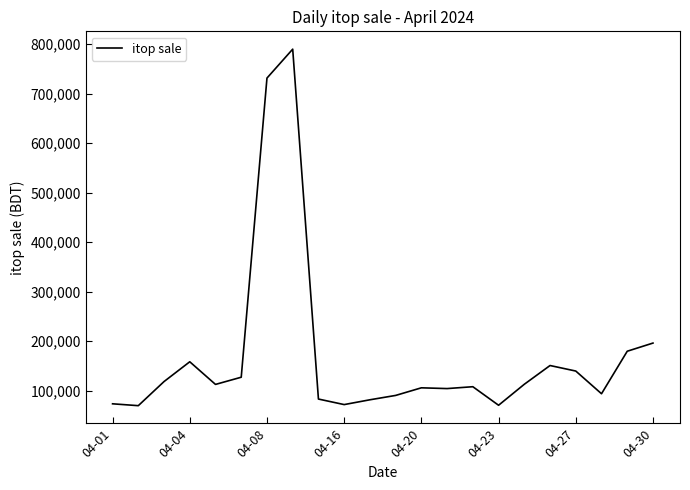

What is the maximum value shown in the chart?

790148